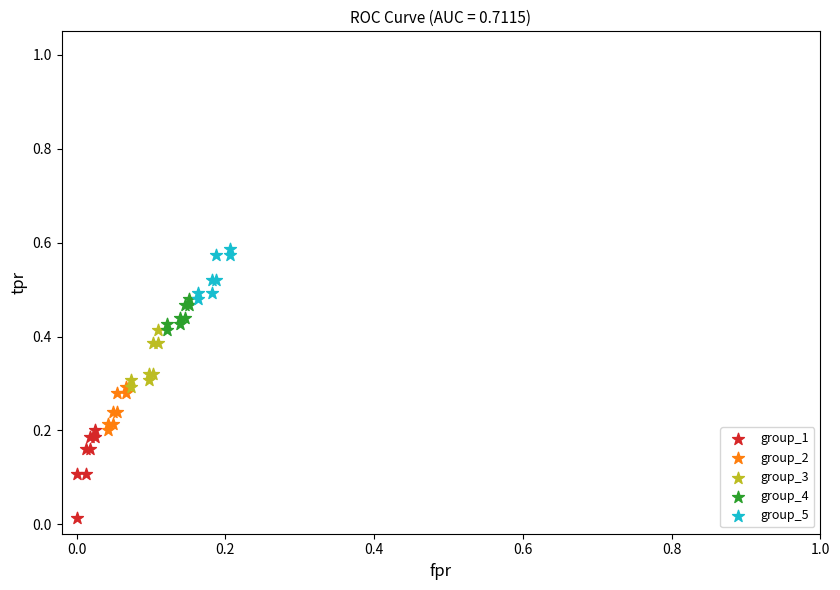

Which series contains the lowest Y value?

group_1